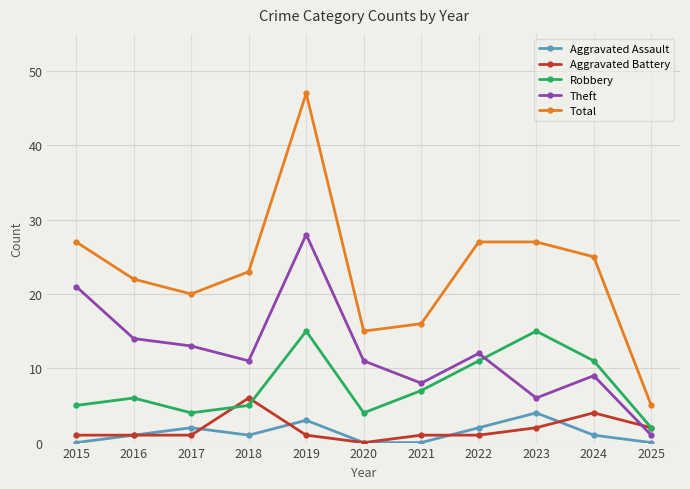

Rank the series by their maximum value, from highest to lowest.

Total, Theft, Robbery, Aggravated Battery, Aggravated Assault